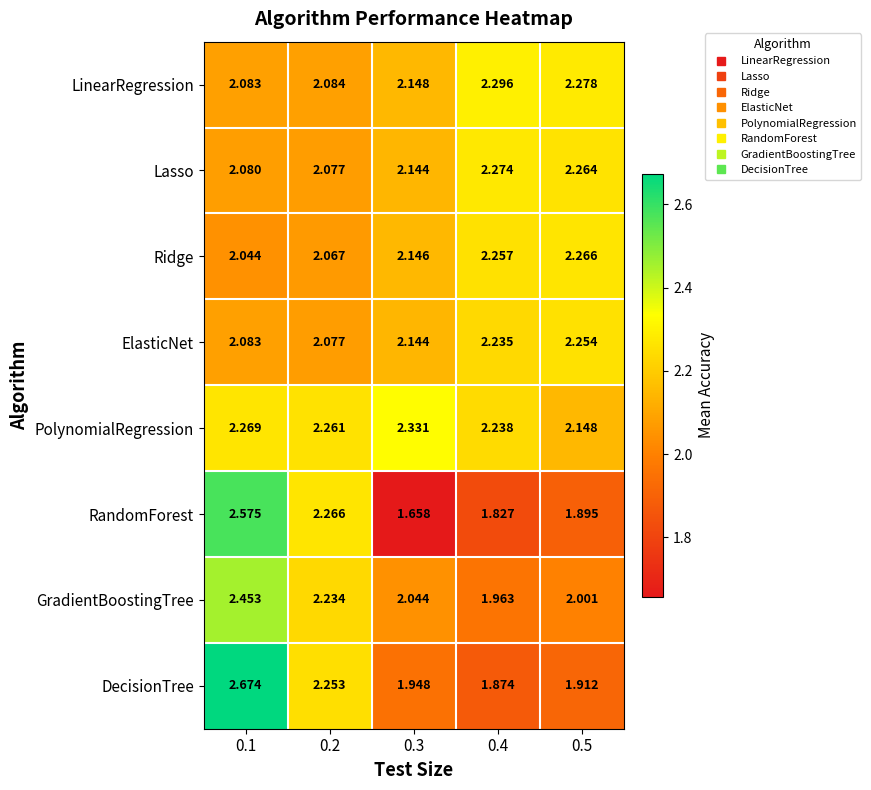

Rank the series by their maximum value, from lowest to highest.

ElasticNet, Ridge, Lasso, LinearRegression, PolynomialRegression, GradientBoostingTree, RandomForest, DecisionTree